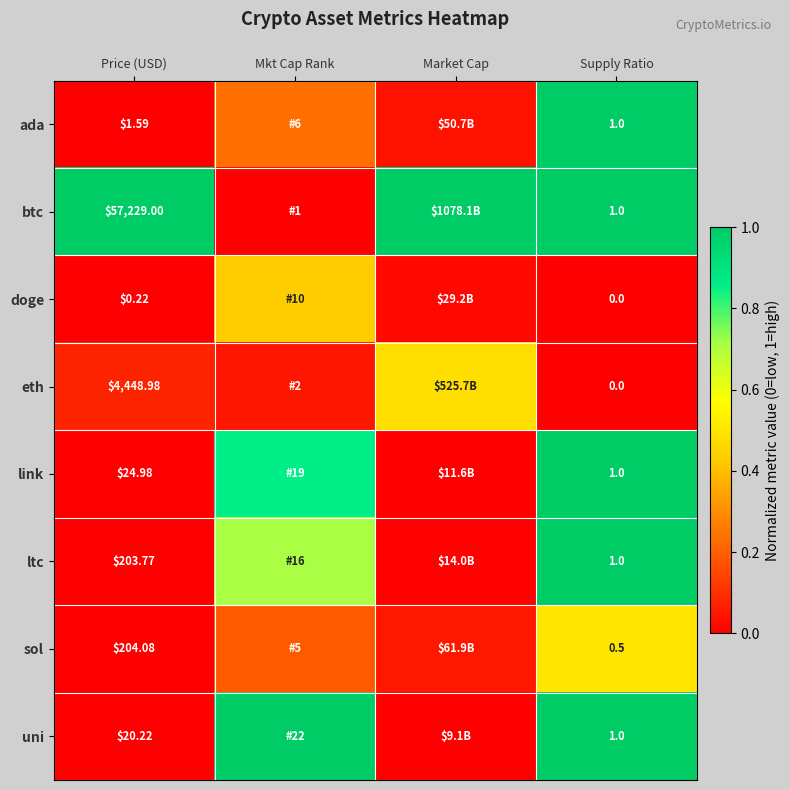

Is it true that uni equals 0.3 at Supply Ratio?

False